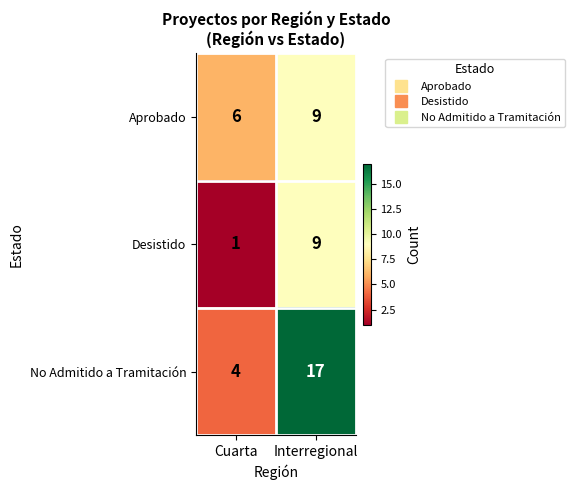

Reading left to right, extract all data points from this chart.

Aprobado: 6	9
Desistido: 1	9
No Admitido a Tramitación: 4	17